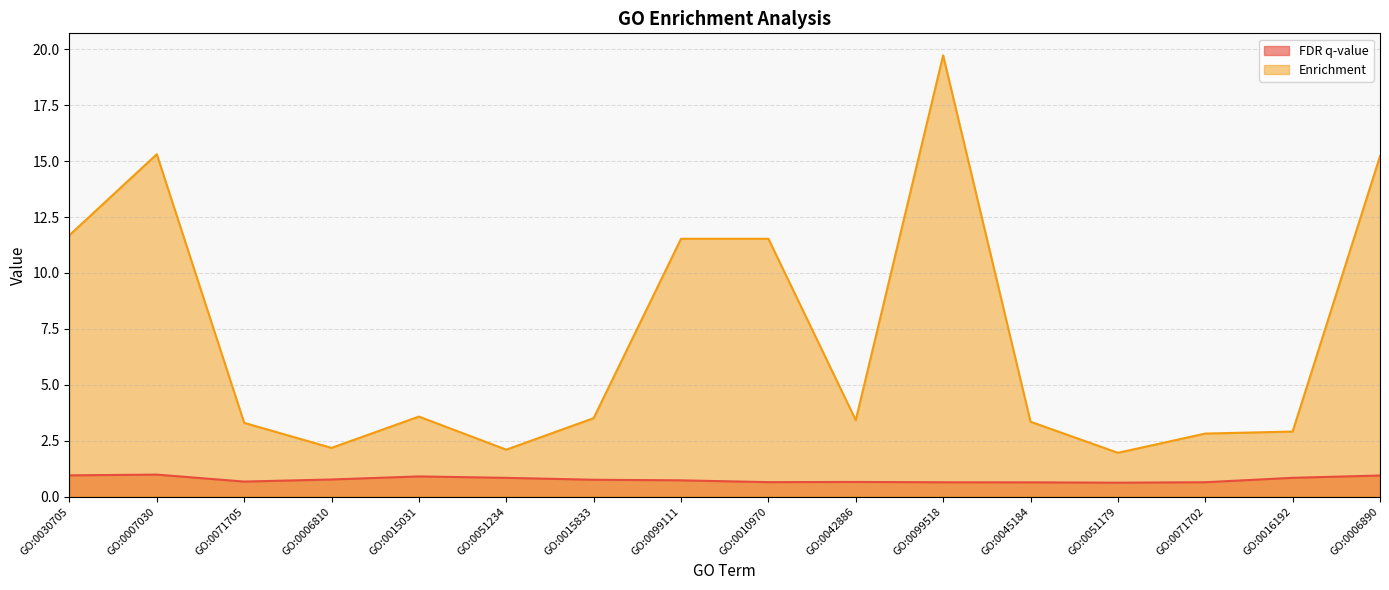

Count the number of data series in this chart.

2